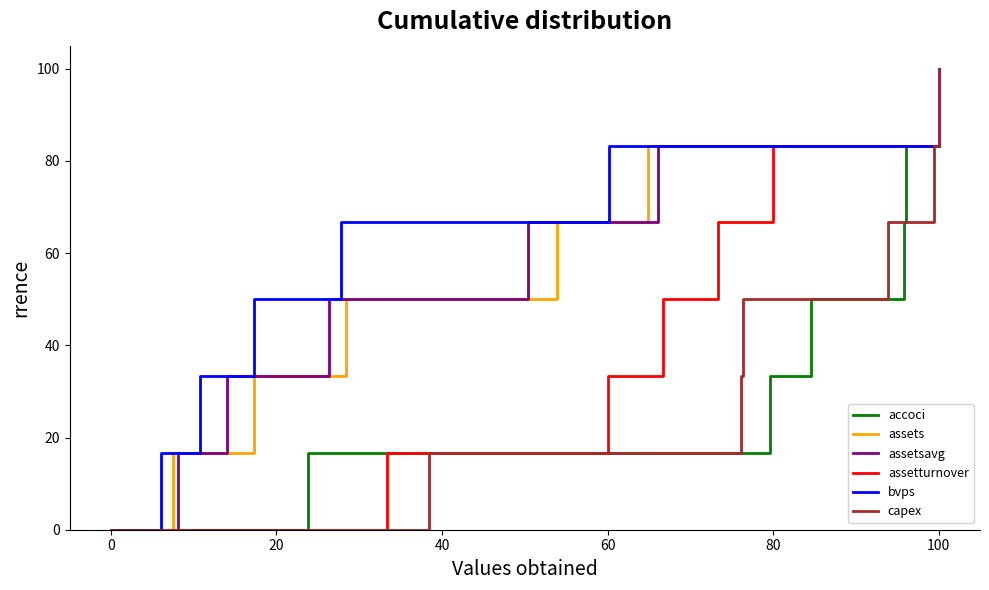

Which series has the largest range (max minus min)?

accoci